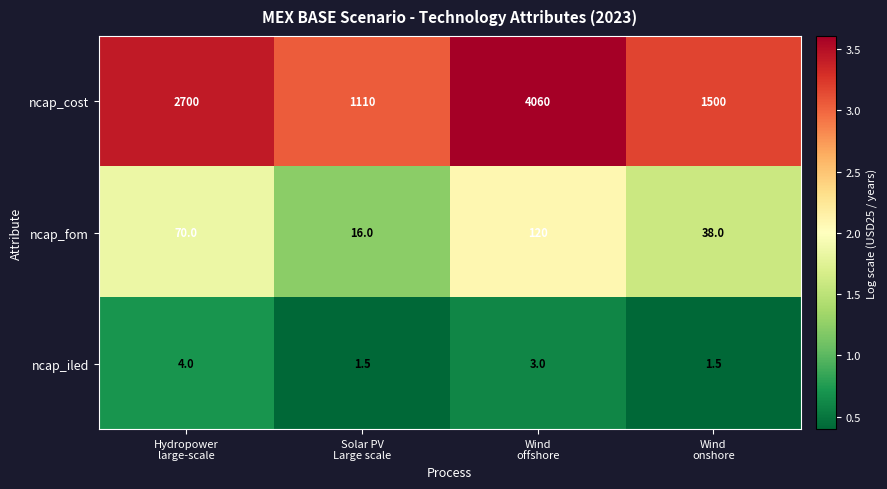

At how many categories does at least one series exceed 2?

4